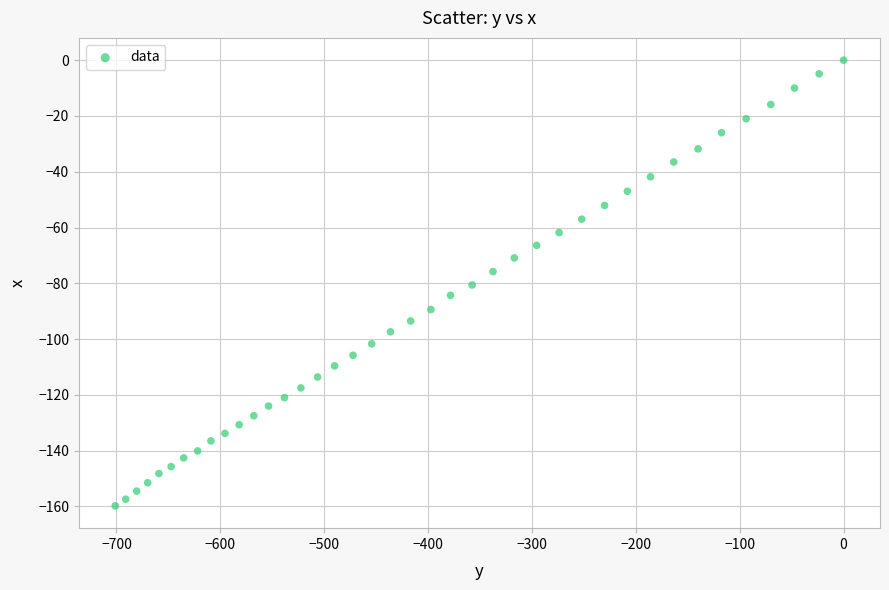

What is the range of Y values (max minus min)?

159.8